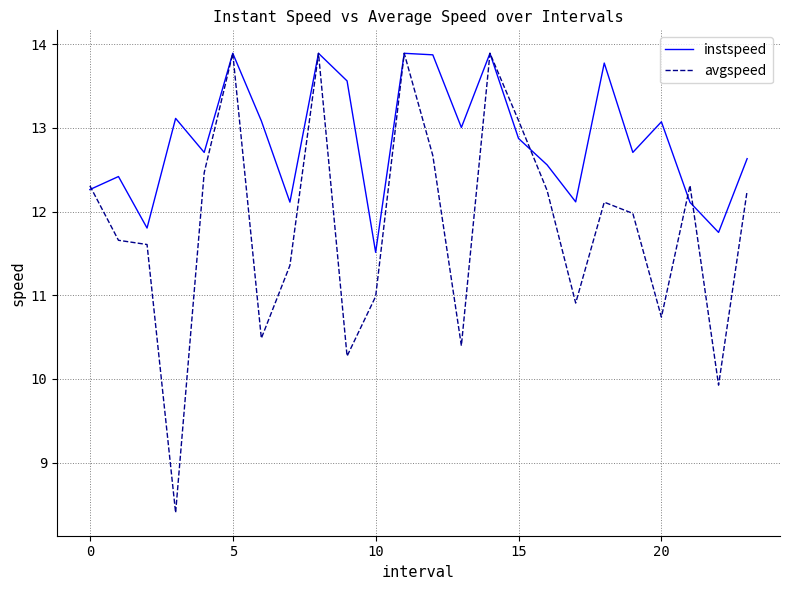

Which series has the largest range (max minus min)?

avgspeed